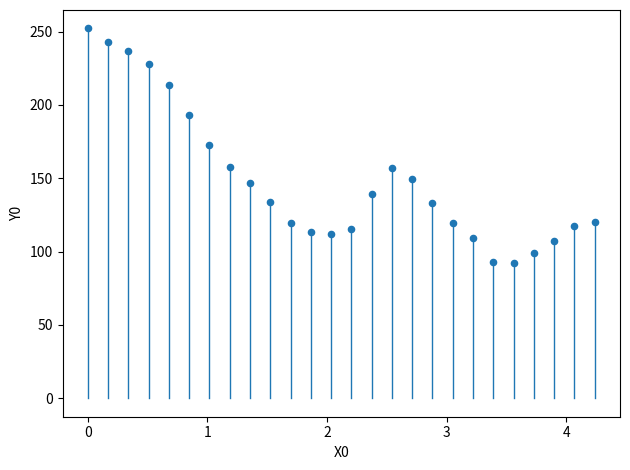

What is the range of Y values (max minus min)?

160.1